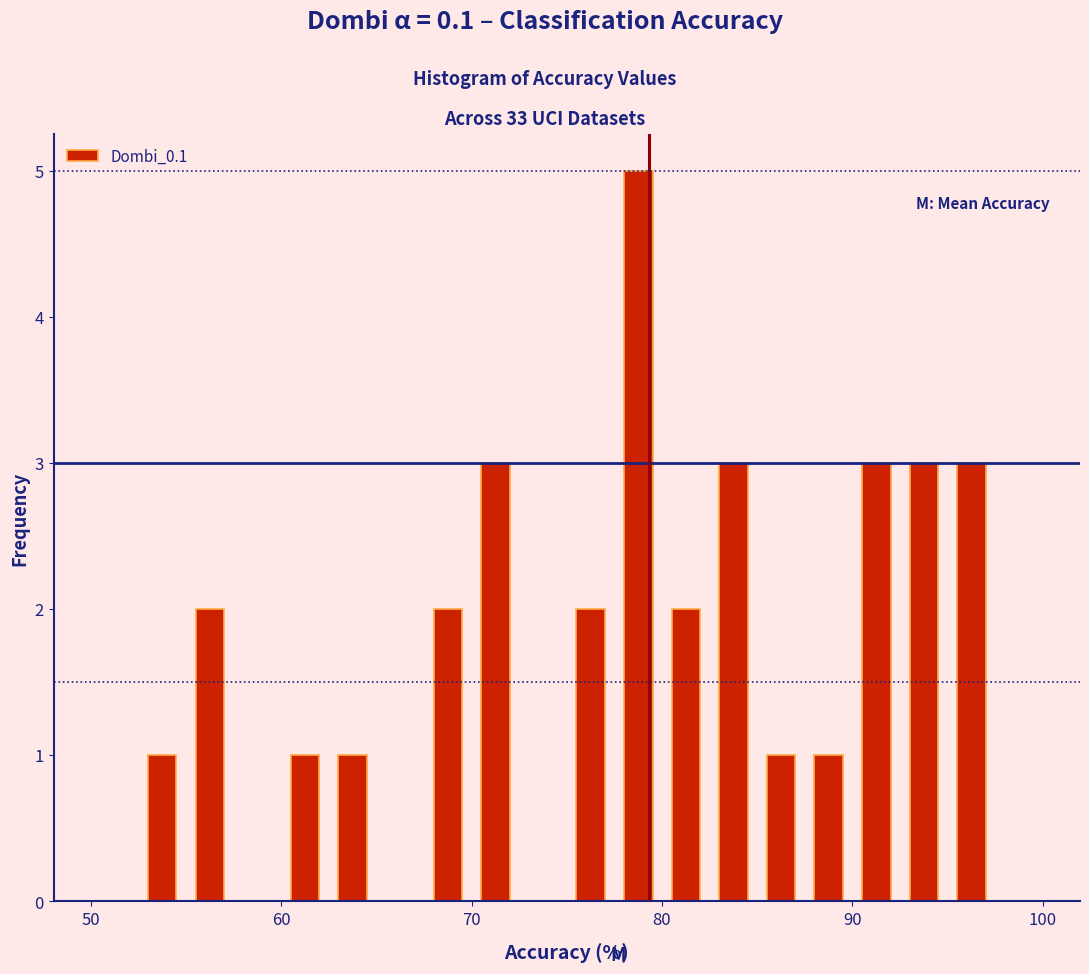

Read against the x-axis, roughly where is the centre of the tallest bar?

79